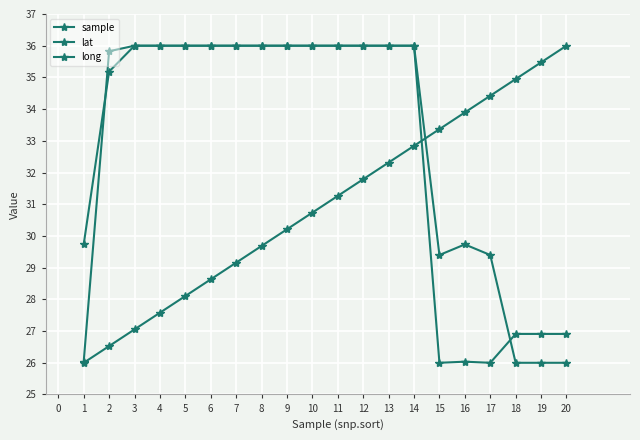

Is this an area chart (filled region under the line)?

No